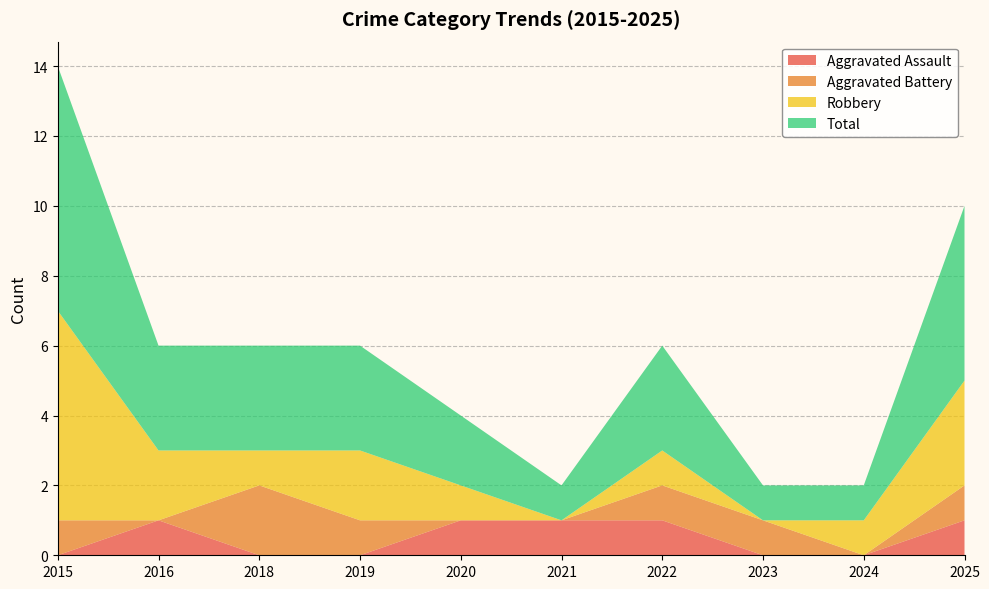

Reading left to right, list all the values displayed in this chart.

Aggravated Assault: 0	1	0	0	1	1	1	0	0	1
Aggravated Battery: 1	0	2	1	0	0	1	1	0	1
Robbery: 6	2	1	2	1	0	1	0	1	3
Total: 7	3	3	3	2	1	3	1	1	5